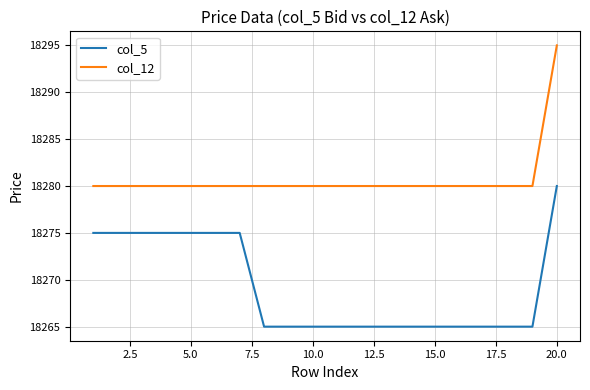

What is the minimum value shown in the chart?

18265